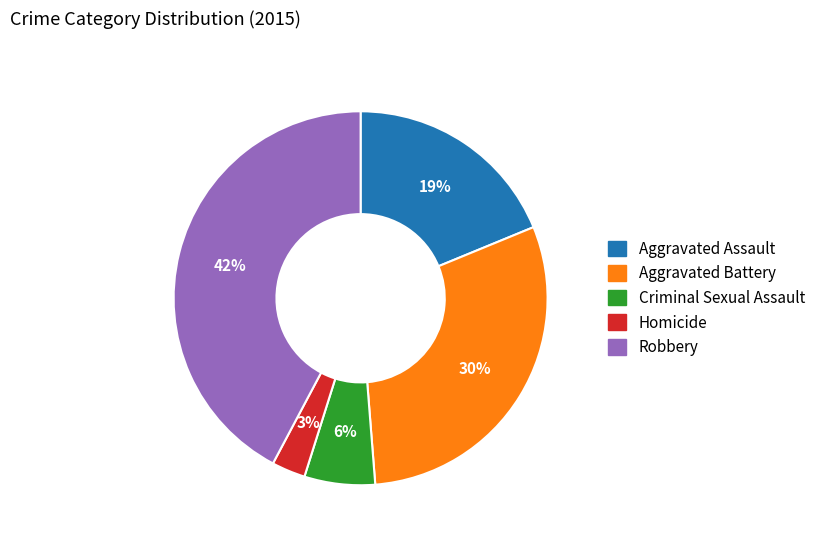

Is it true that Robbery is 42% of the pie?

True